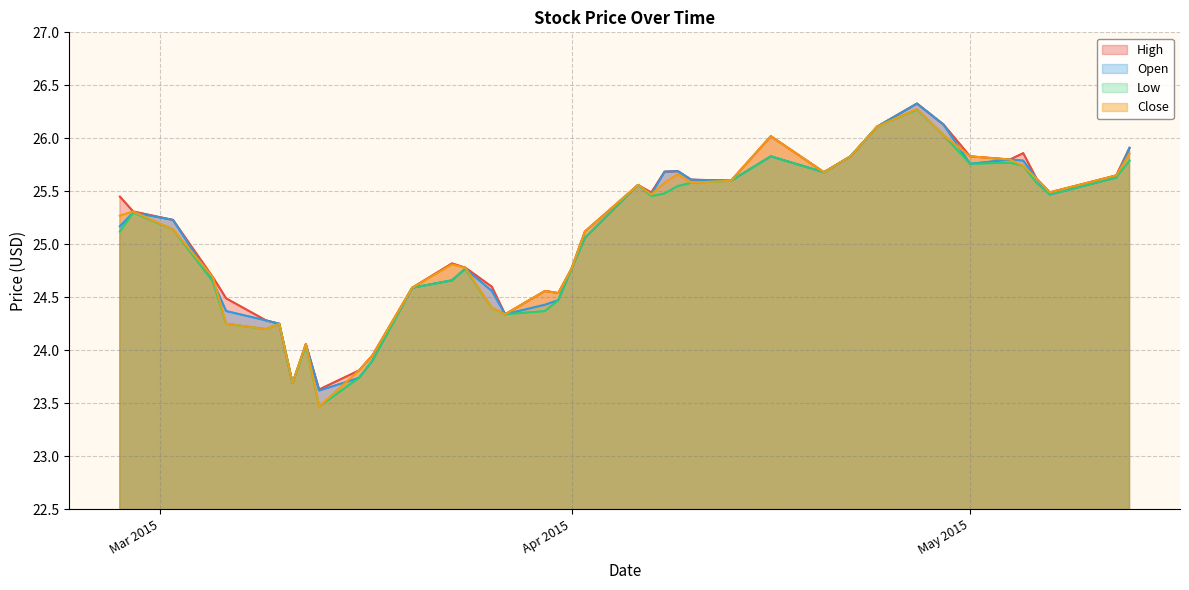

What are all the series names shown in the legend?

High, Open, Low, Close